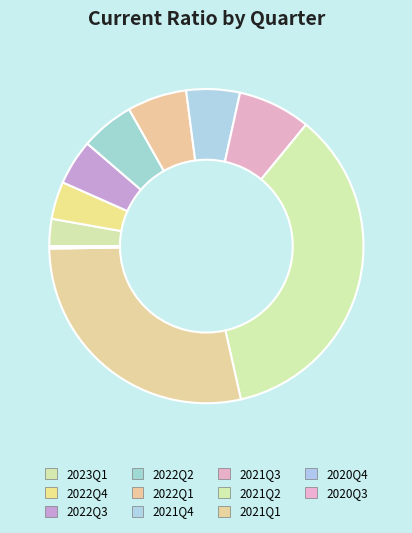

To the nearest percent, what is the combined percentage of 2021Q2 and 2021Q3?

43%